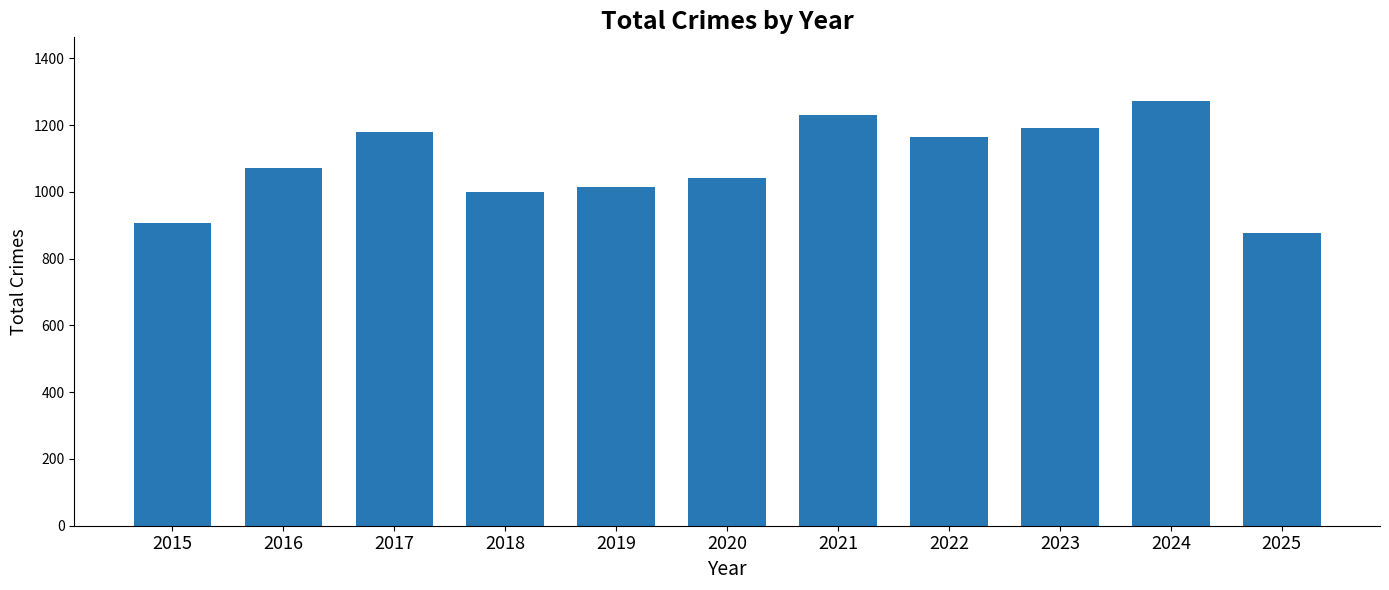

The value at 2016 is 1585. True or false?

False